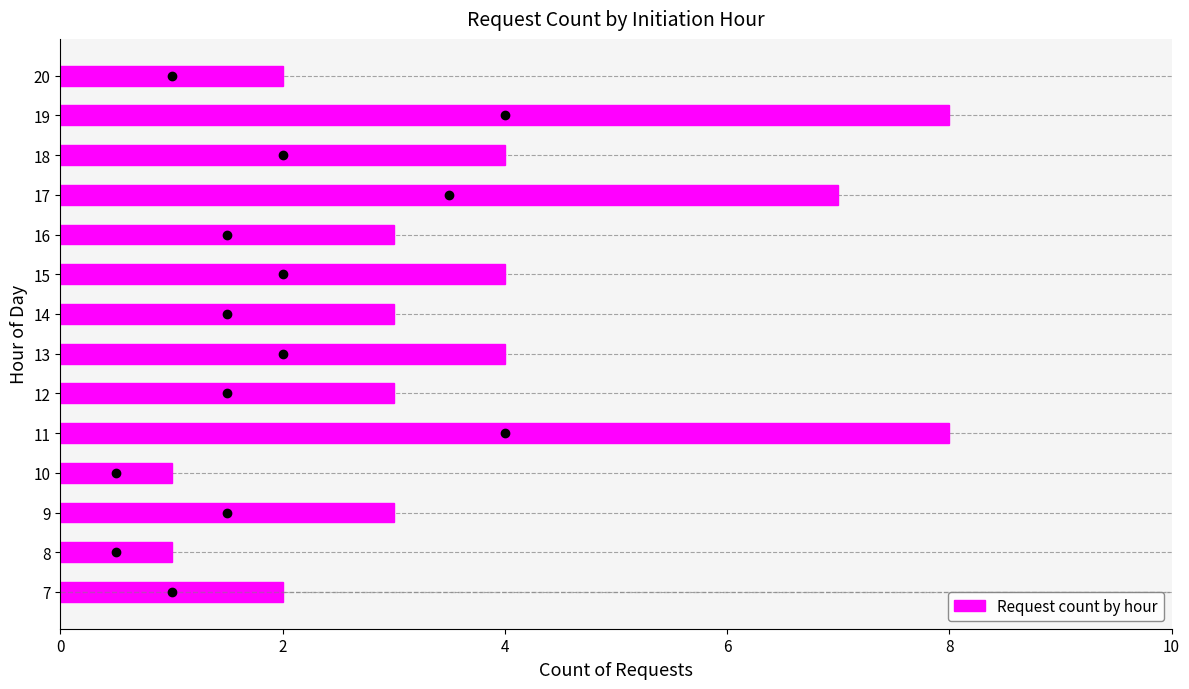

What is the difference between the maximum and minimum values?

7